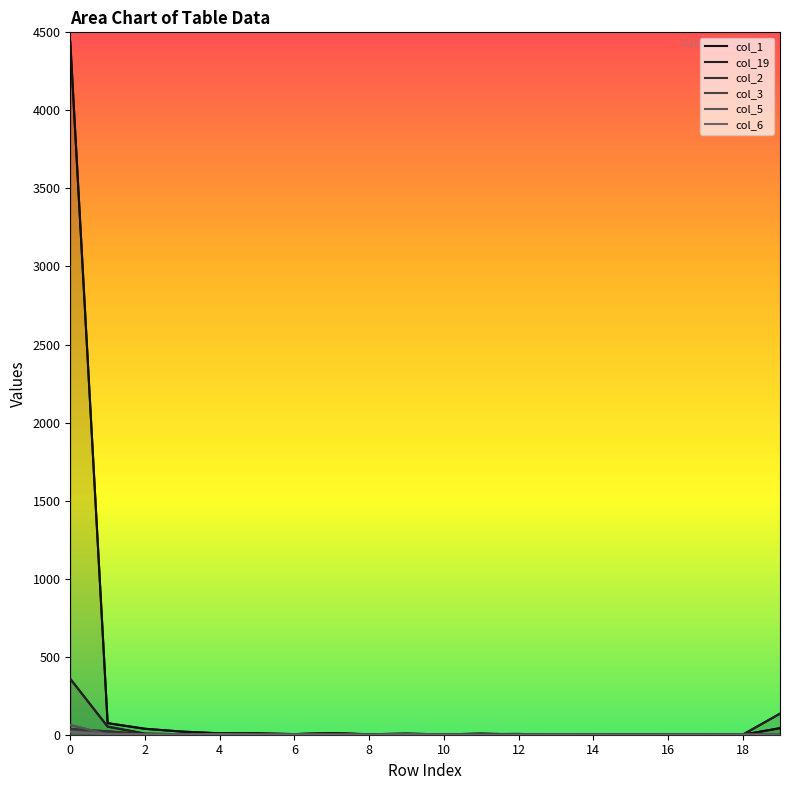

Is the value of col_19 at 16 greater than the value of col_2 at 0?

No